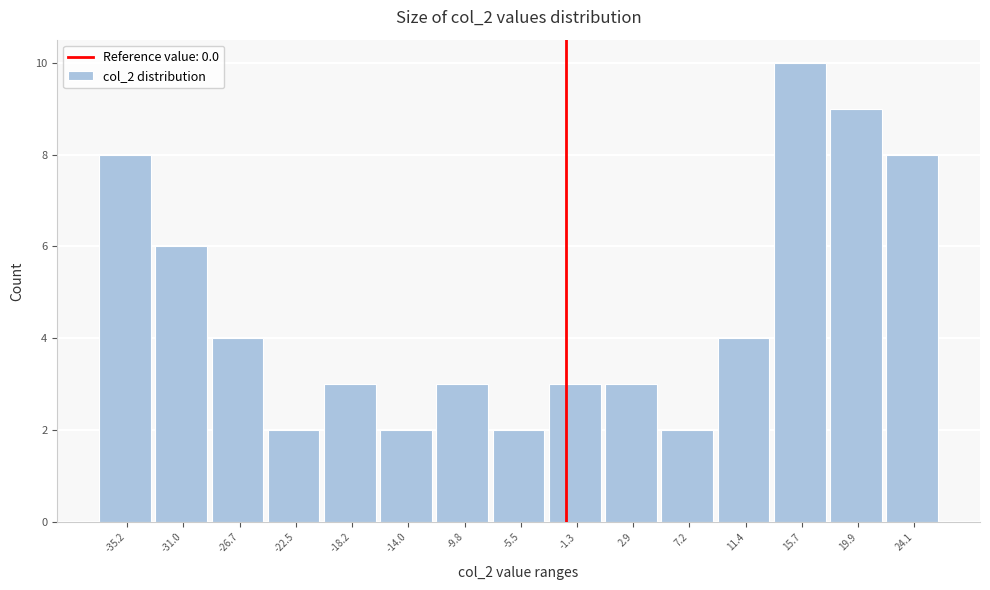

Reading right to left, transcribe all the data shown in this chart.

8	9	10	4	2	3	3	2	3	2	3	2	4	6	8